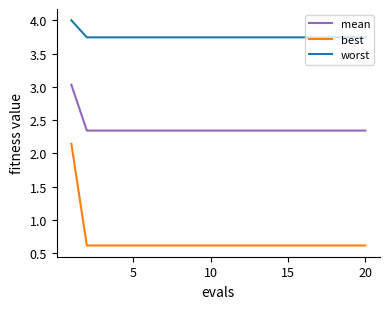

List the series in order of their peak value, lowest first.

best, mean, worst